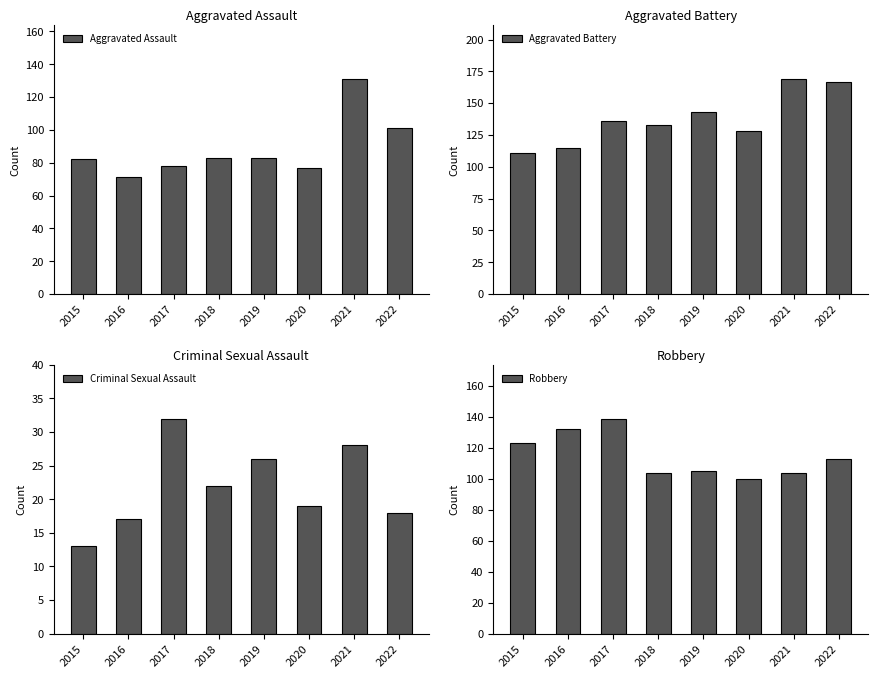

Which has a higher value, 2018 or 2021?

2021